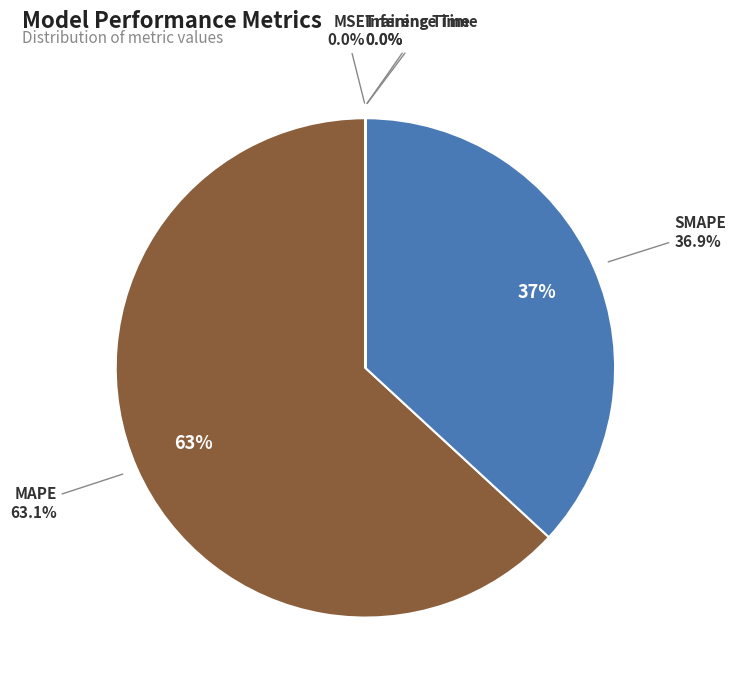

To the nearest percent, what is the difference between the SMAPE and Inference Time slice percentages?

37%